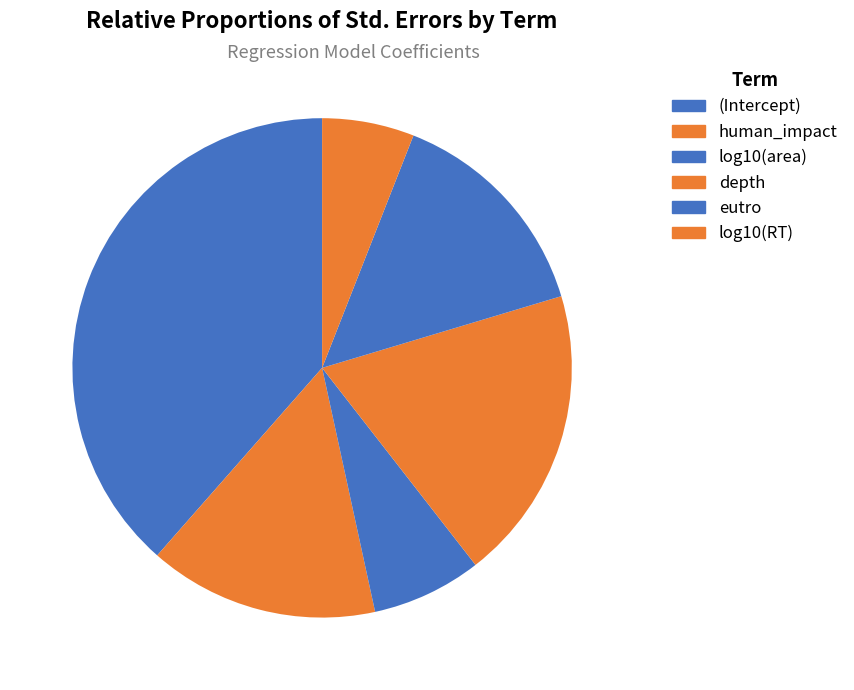

To the nearest percent, what is the difference between the largest and smallest slice percentages?

33%